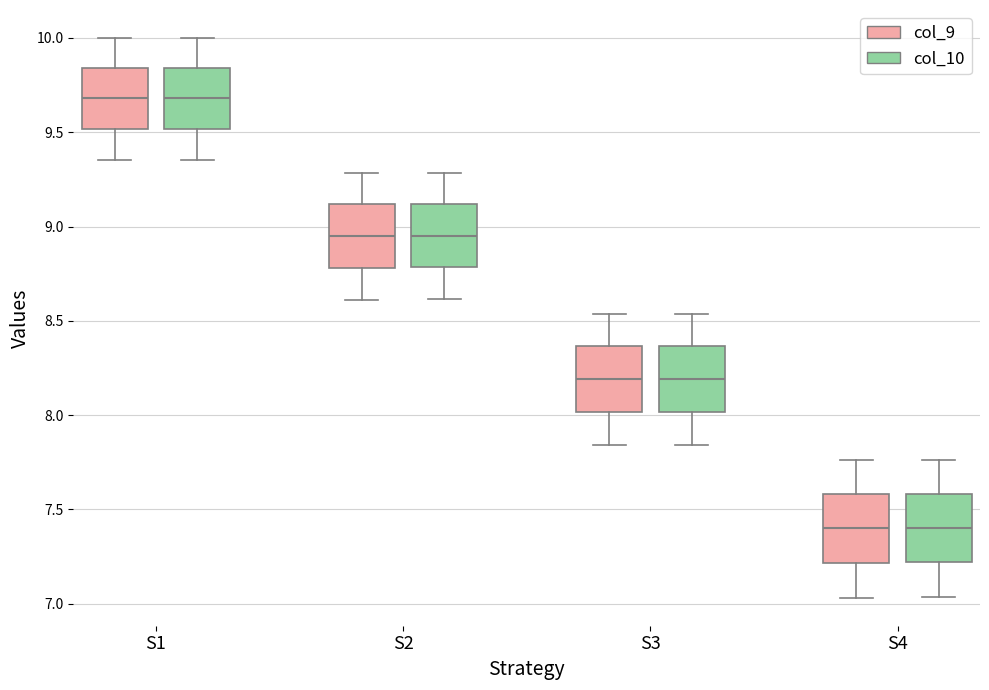

Reading left to right, read every box against the y-axis: the position of its median line, the range the box covers, and the ends of its whiskers. The values are not printed on the chart, so give them approximately, as read against the axis.

S1 (col_9): median 9.70, box 9.50 to 9.85, whiskers 9.35 to 10.00
S1 (col_10): median 9.70, box 9.50 to 9.85, whiskers 9.35 to 10.00
S2 (col_9): median 8.95, box 8.80 to 9.10, whiskers 8.60 to 9.30
S2 (col_10): median 8.95, box 8.80 to 9.10, whiskers 8.60 to 9.30
S3 (col_9): median 8.20, box 8.00 to 8.35, whiskers 7.85 to 8.55
S3 (col_10): median 8.20, box 8.00 to 8.35, whiskers 7.85 to 8.55
S4 (col_9): median 7.40, box 7.20 to 7.60, whiskers 7.05 to 7.75
S4 (col_10): median 7.40, box 7.20 to 7.60, whiskers 7.05 to 7.75